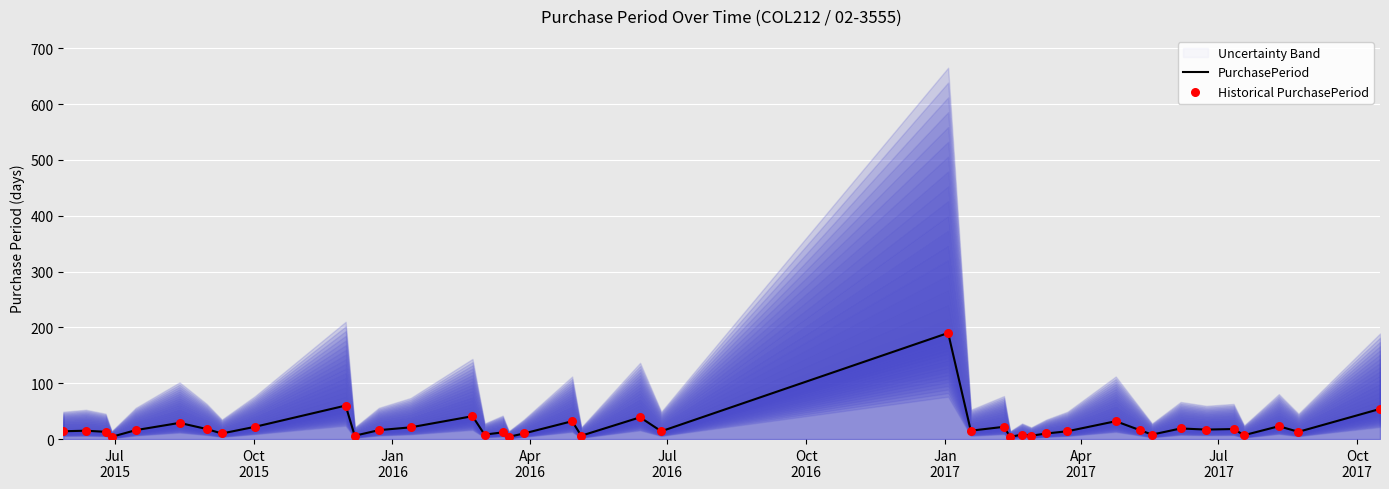

Which series has the largest total across all categories?

PurchasePeriod